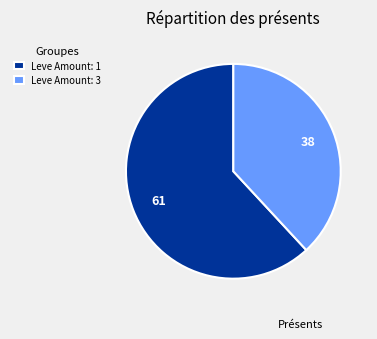

Count the number of slices in the pie.

2